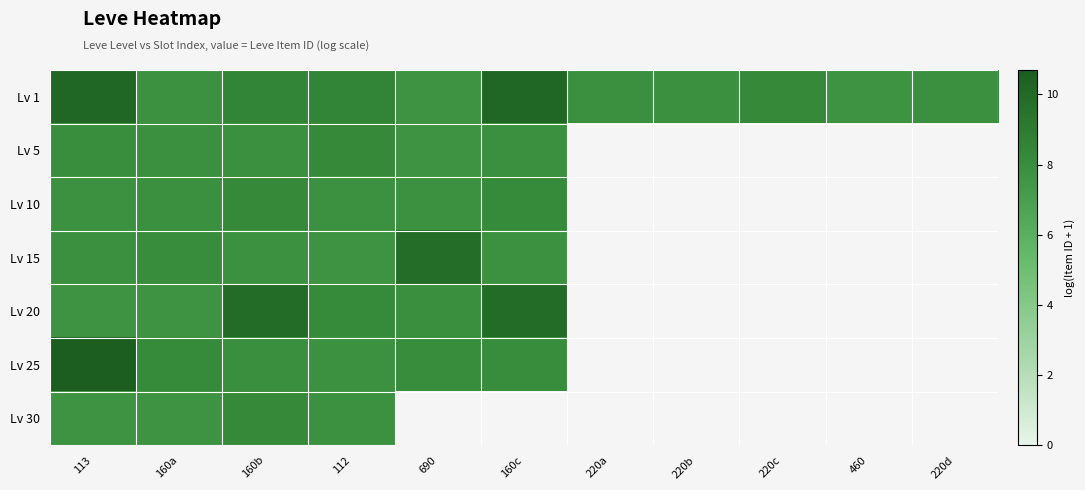

What is the minimum value shown in the chart?

7.7